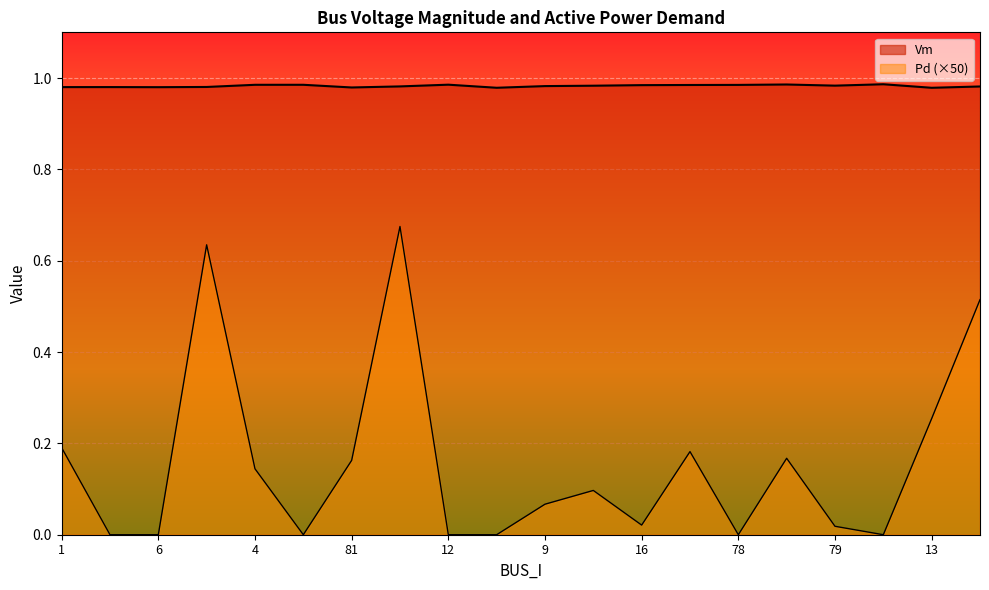

Which series has the largest total across all categories?

Vm